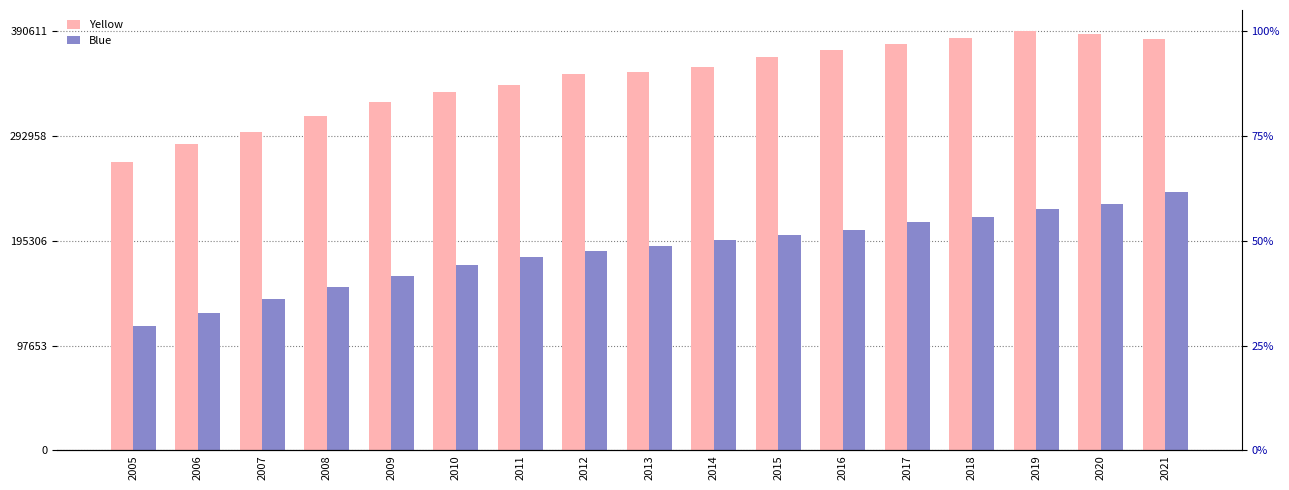

Does the chart contain stacked bars?

No